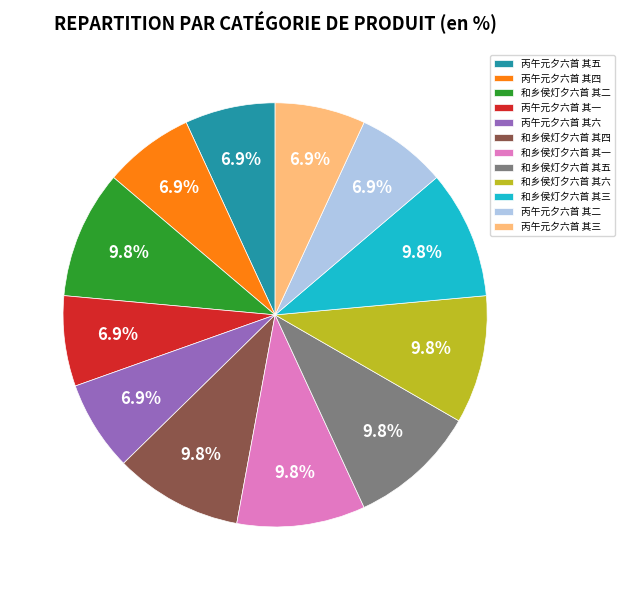

Is there any slice that represents more than half of the pie?

No